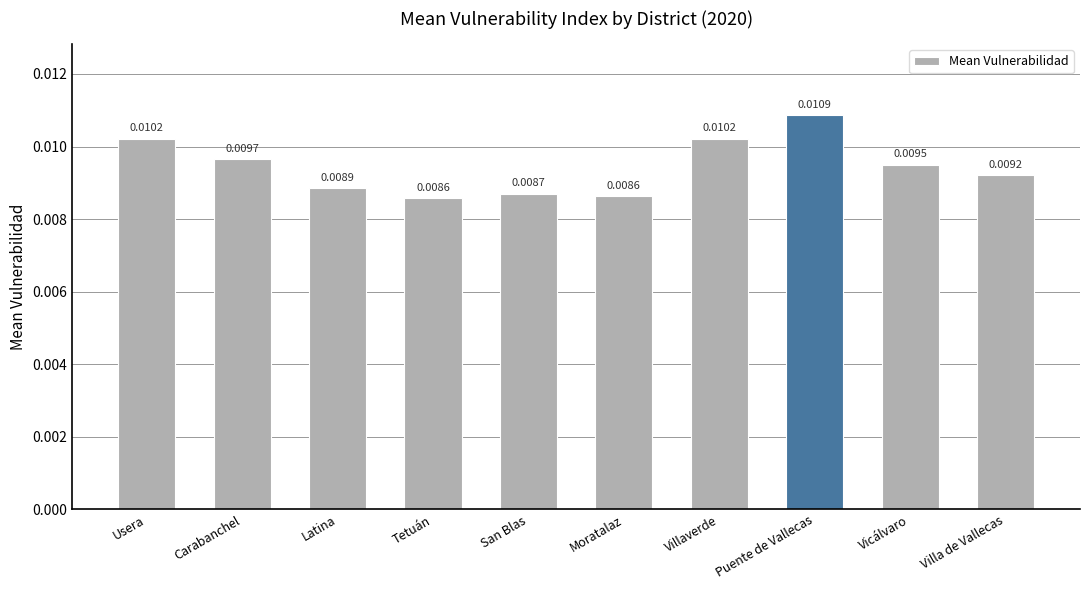

What is the label of the 1st bar from the left?

Usera